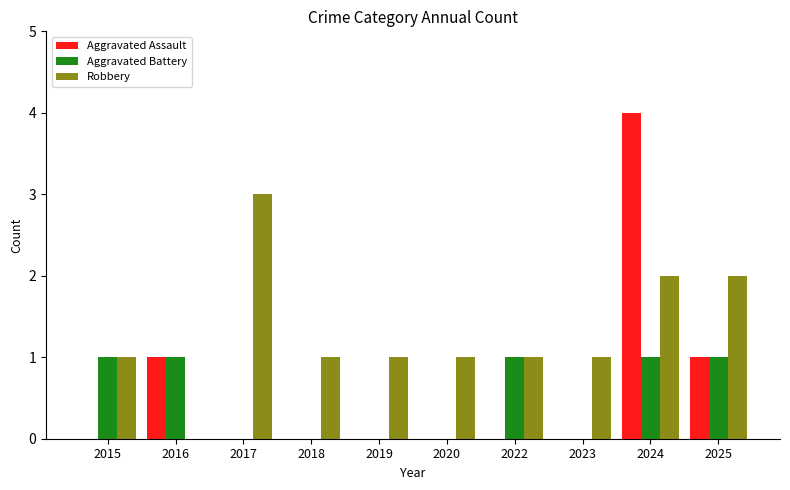

At which label does Robbery reach its peak?

2017